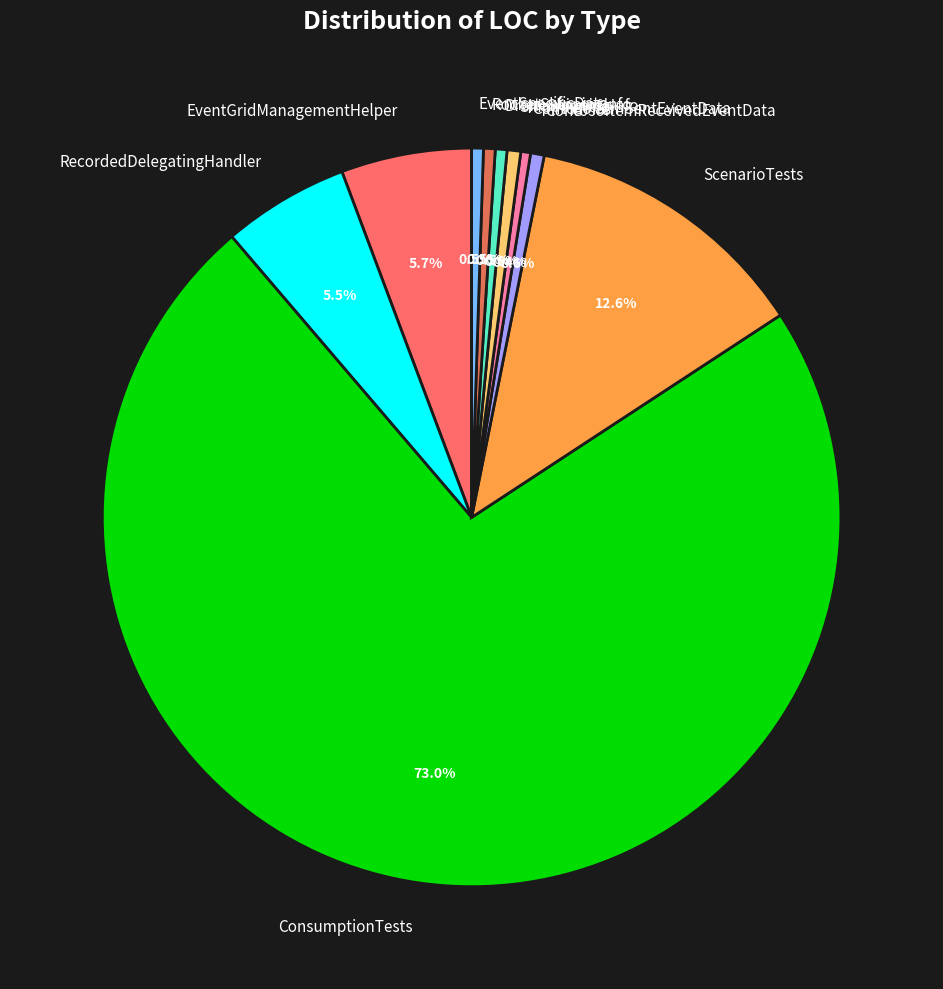

Is ConsumptionTests the majority of the pie?

Yes